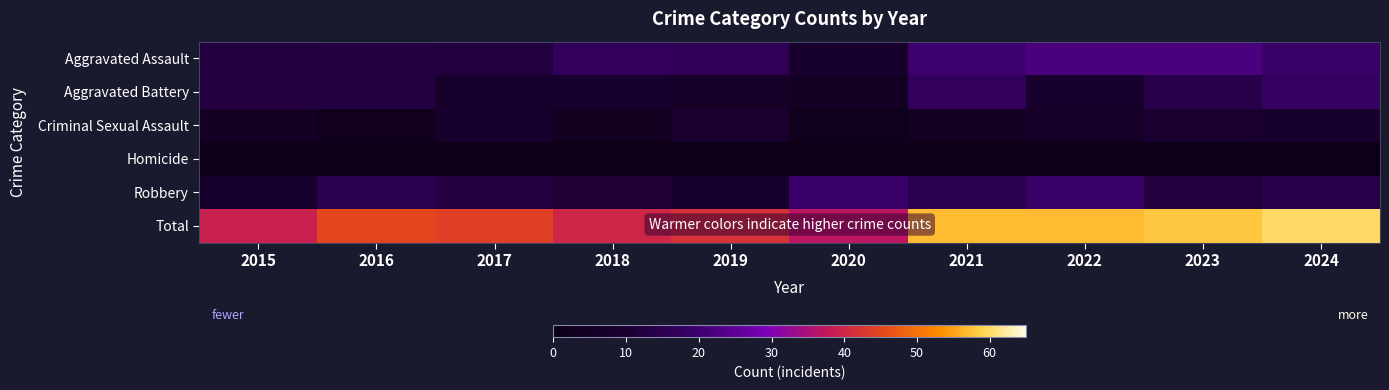

Which category has the lowest value across all series?

2015